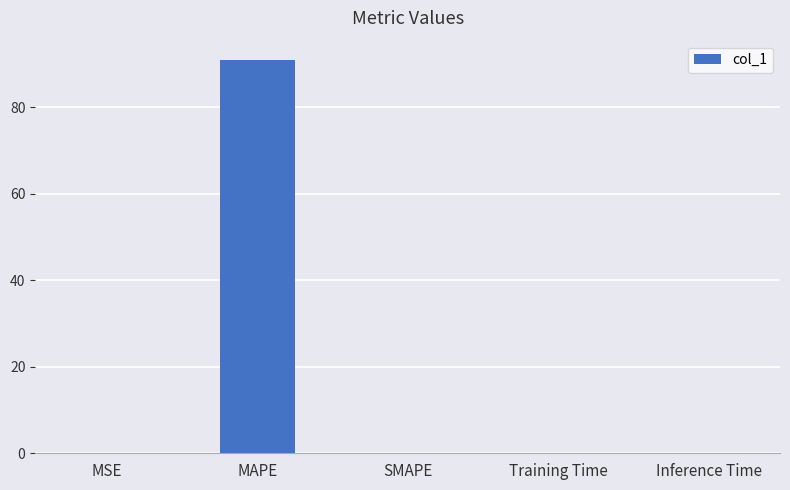

Between SMAPE and MAPE, which is larger?

MAPE